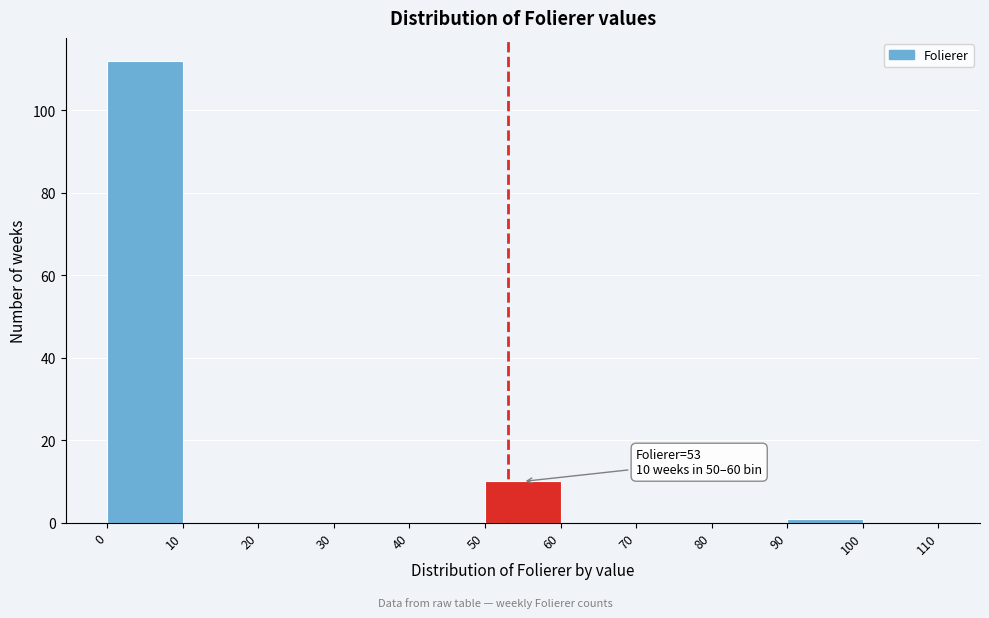

Which range on the x-axis has the tallest bar?

0 to 10